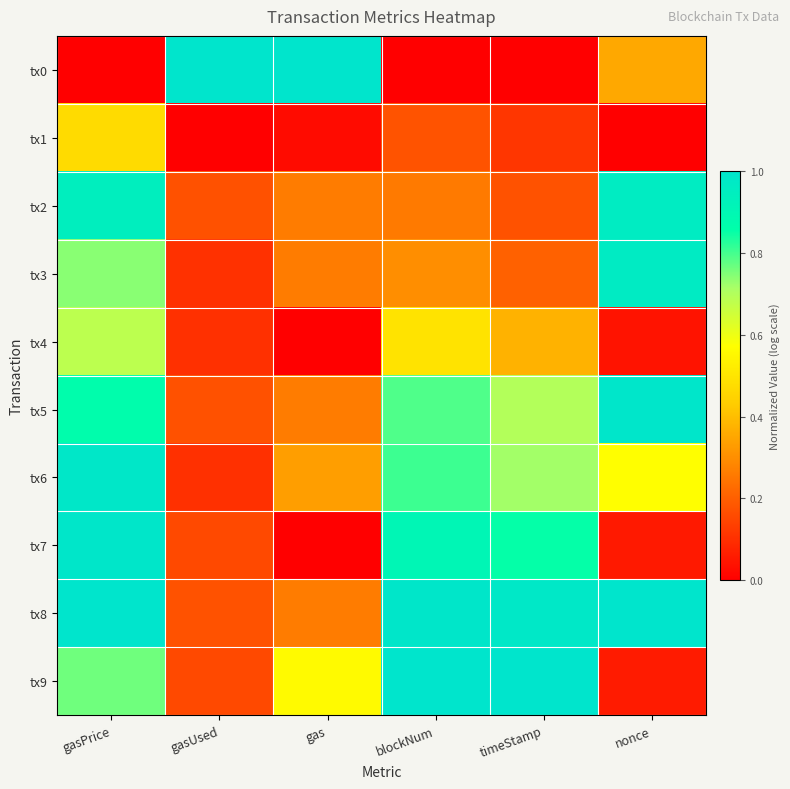

What is the total value across all series at timeStamp?

5.1